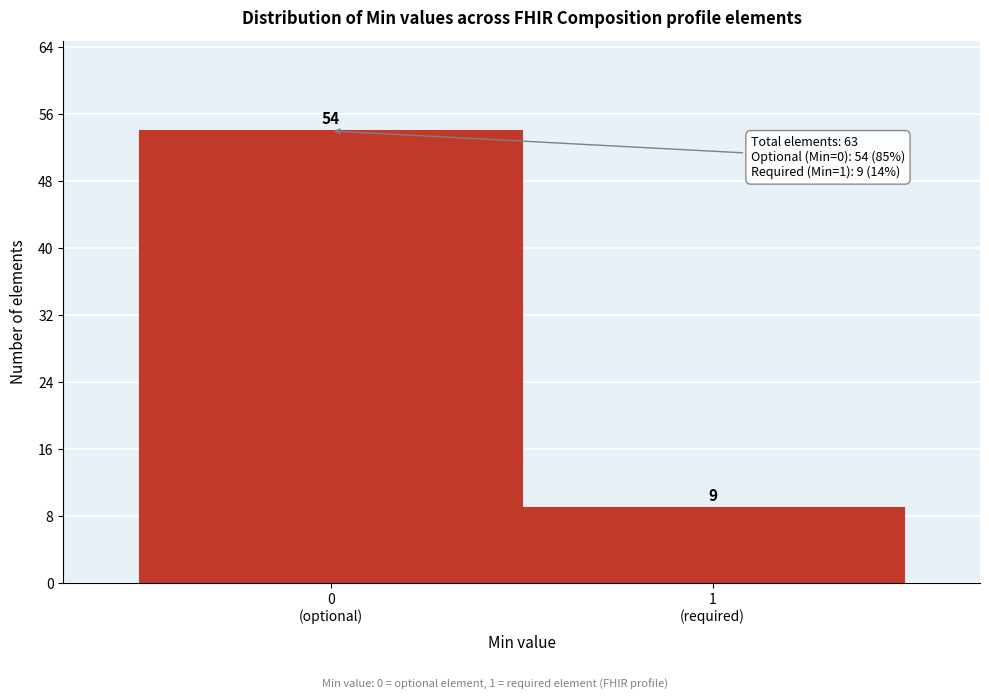

Reading left to right, extract all data points from this chart.

54	9